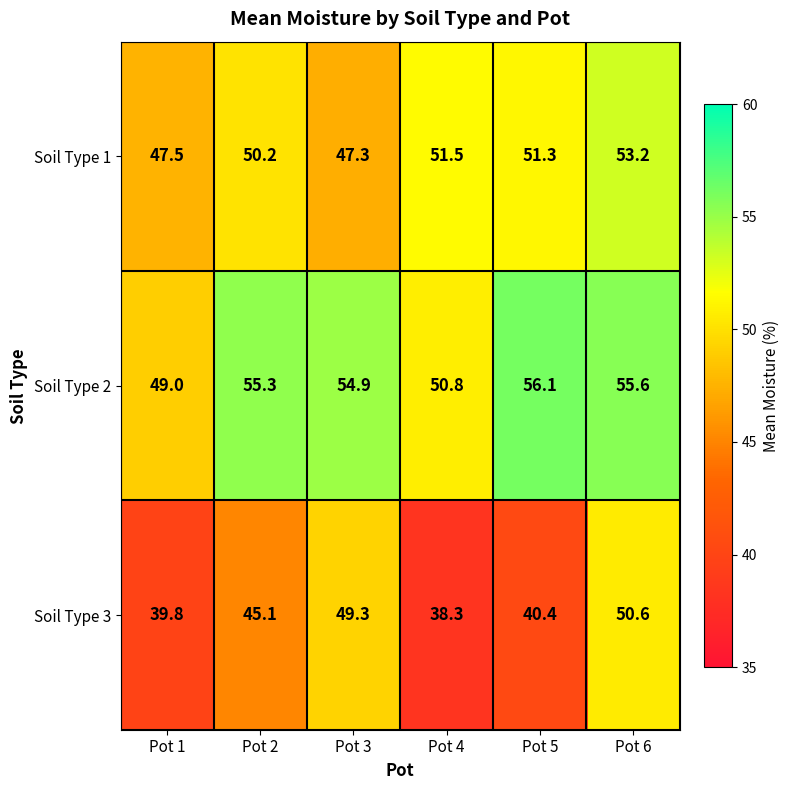

Reading right to left, list all the values displayed in this chart.

Soil Type 1: Pot 6=53.2	Pot 5=51.3	Pot 4=51.5	Pot 3=47.3	Pot 2=50.2	Pot 1=47.5
Soil Type 2: Pot 6=55.6	Pot 5=56.1	Pot 4=50.8	Pot 3=54.9	Pot 2=55.3	Pot 1=49.0
Soil Type 3: Pot 6=50.6	Pot 5=40.4	Pot 4=38.3	Pot 3=49.3	Pot 2=45.1	Pot 1=39.8